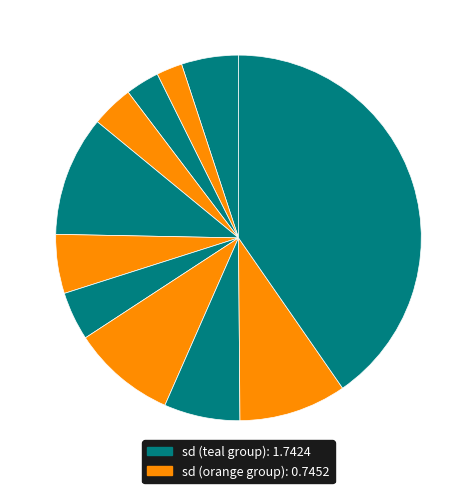

Count the number of slices in the pie.

11